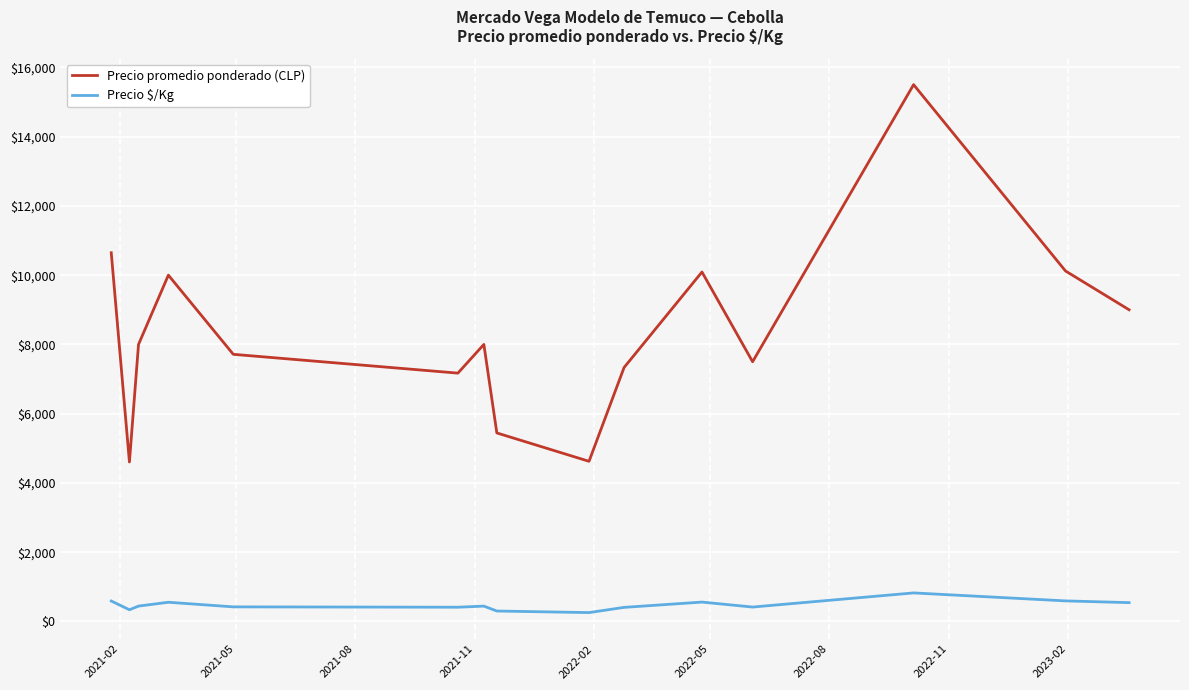

List the series in order of their peak value, highest first.

Precio promedio ponderado (CLP), Precio $/Kg